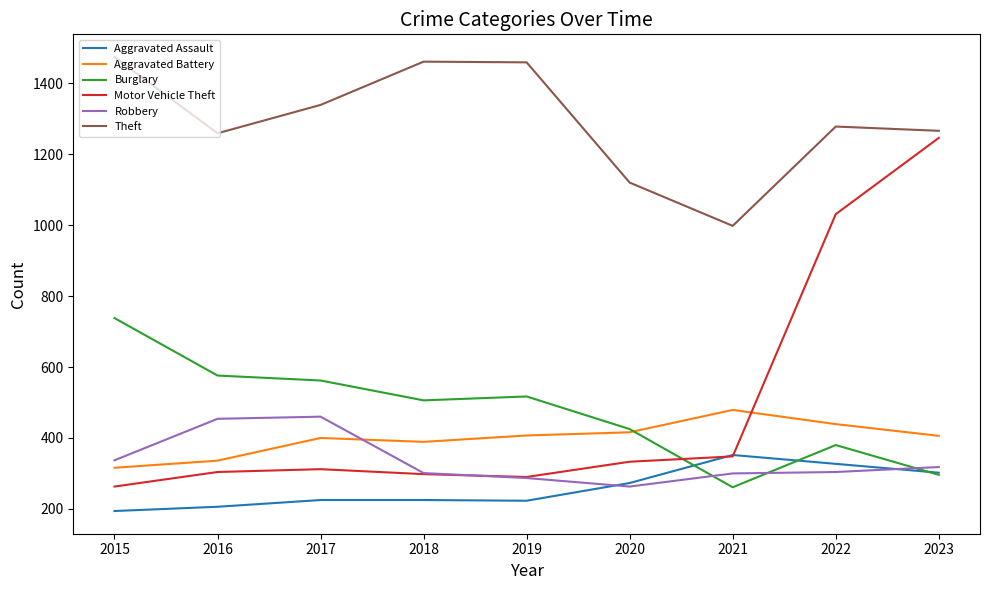

True or false: Theft has more than 2 points higher than both neighbors.

False